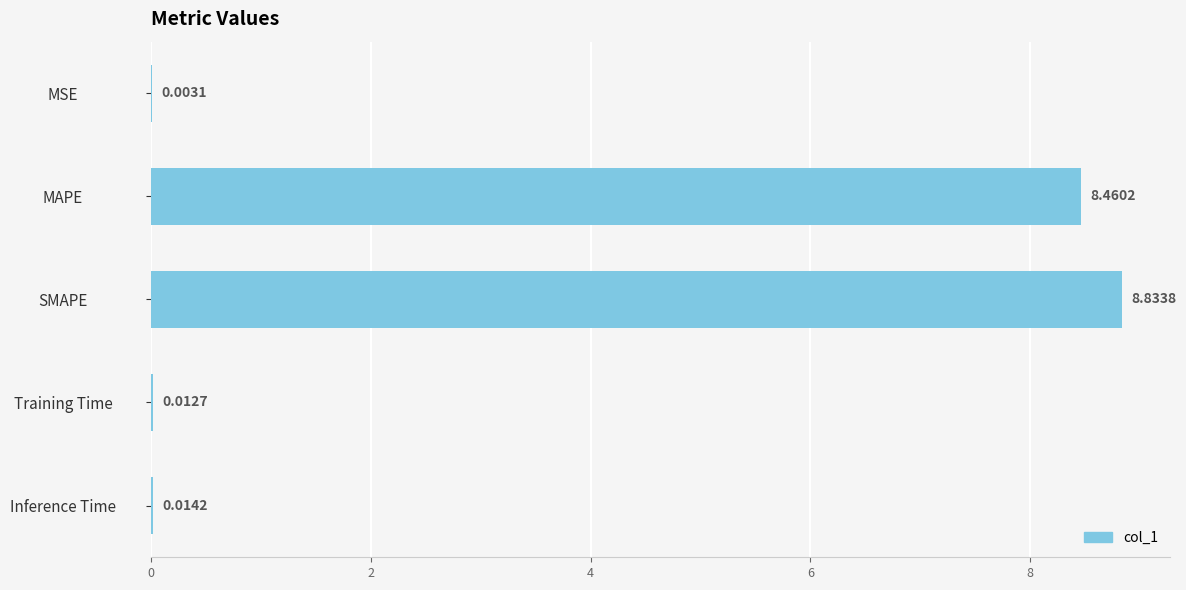

Where is the data nearest to the value 4?

Inference Time